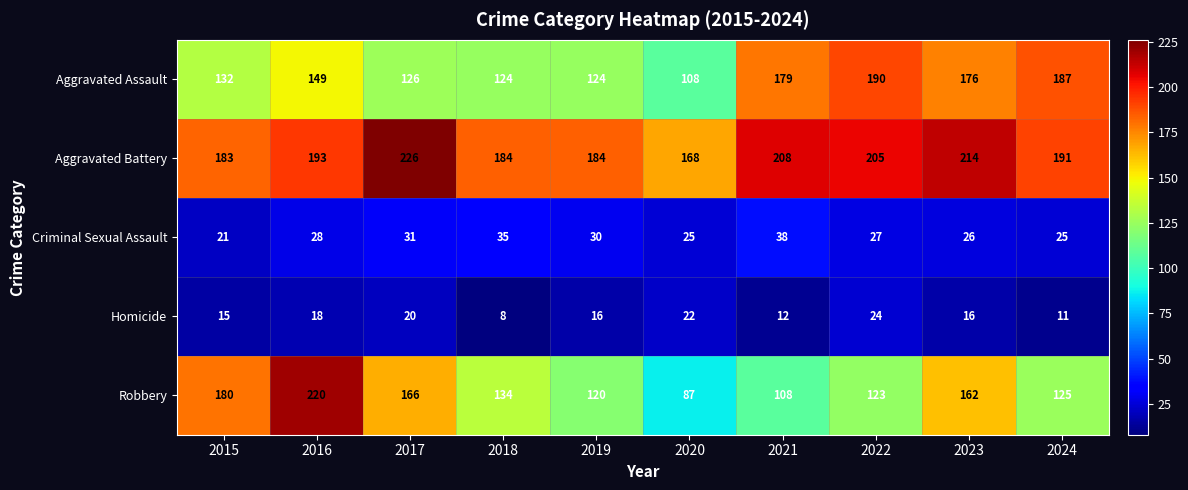

Rank the series by their maximum value, from highest to lowest.

Aggravated Battery, Robbery, Aggravated Assault, Criminal Sexual Assault, Homicide